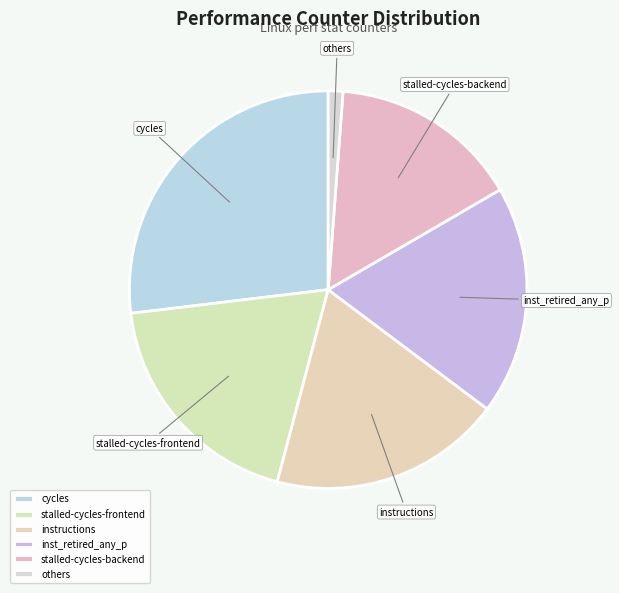

Do cycles and inst_retired_any_p together represent more than half of the pie?

No